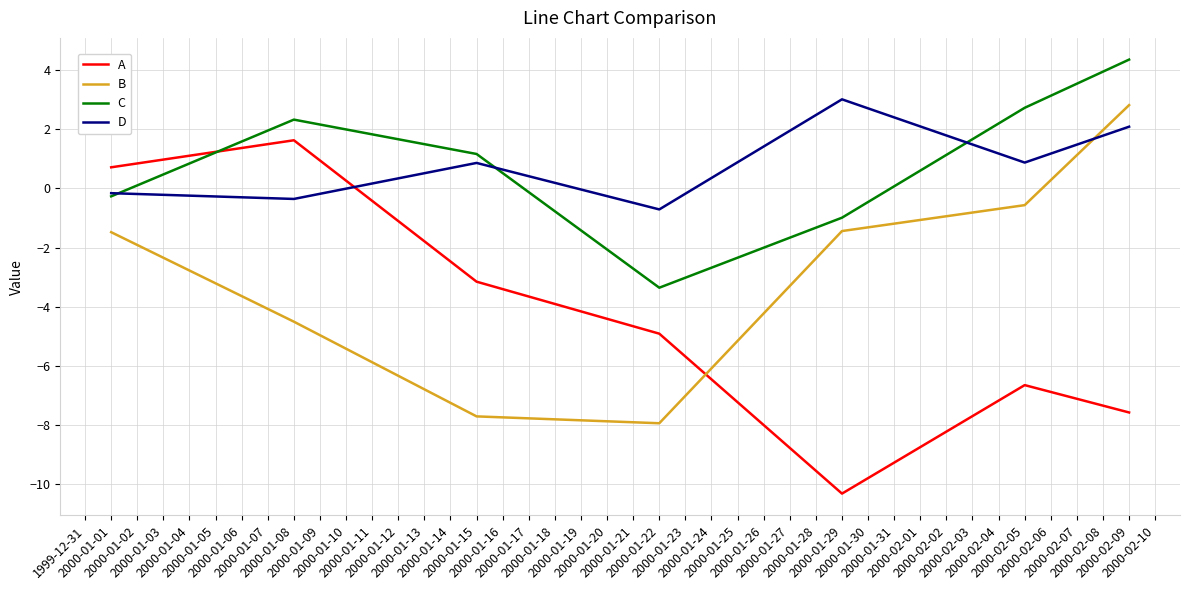

How many distinct data groups are displayed?

4